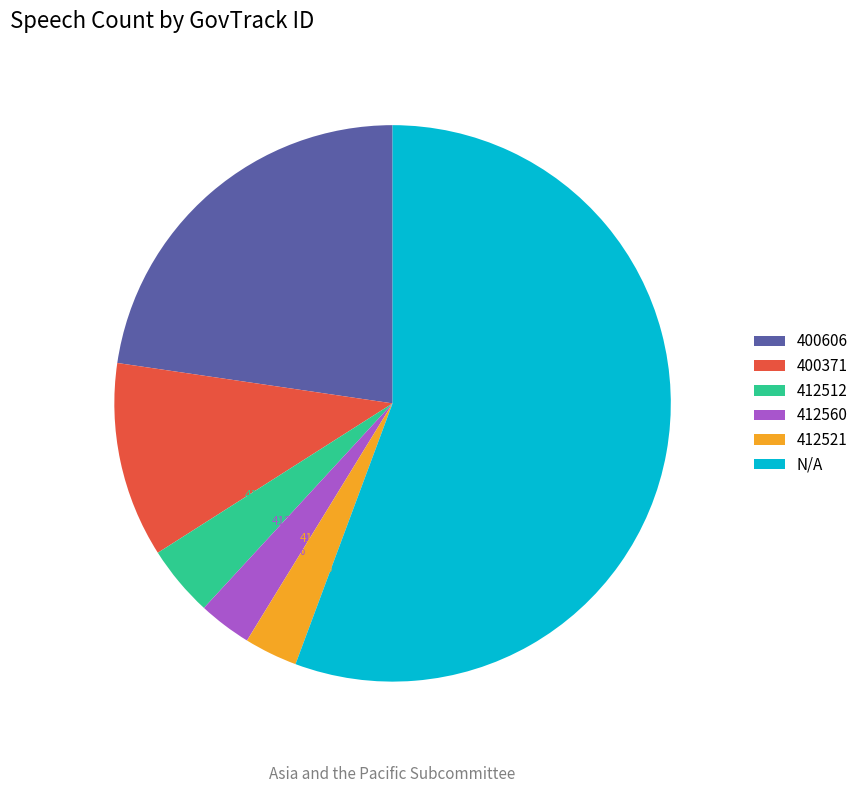

Which slice represents more than half of the pie?

N/A